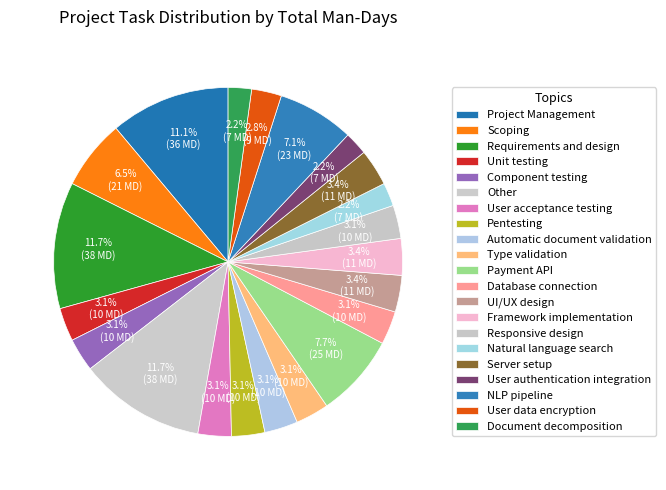

How many segments does this pie chart have?

21